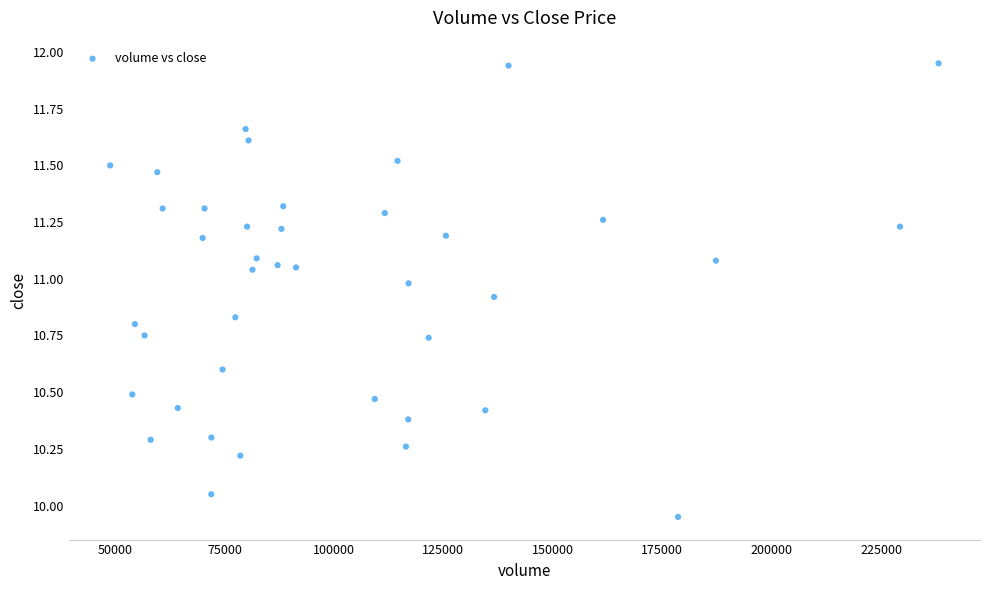

What is the range of X values (max minus min)?

189230.8